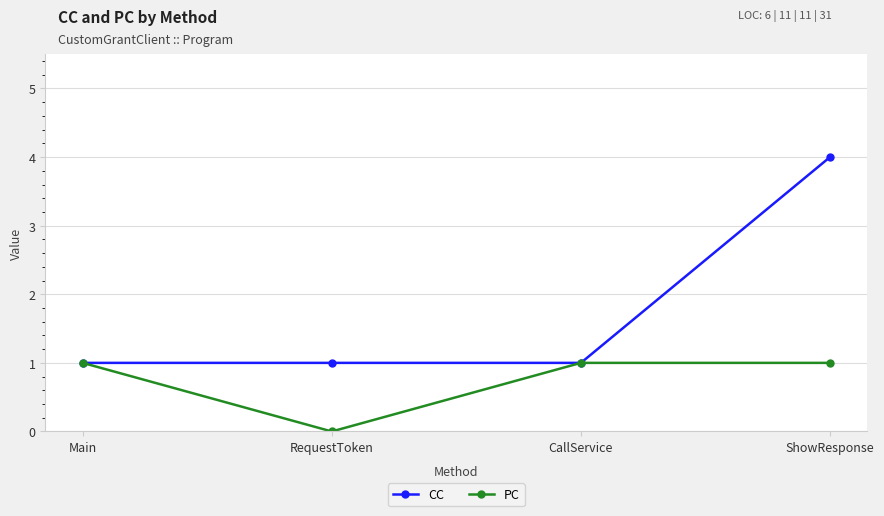

Which label corresponds to the largest value in the chart?

ShowResponse